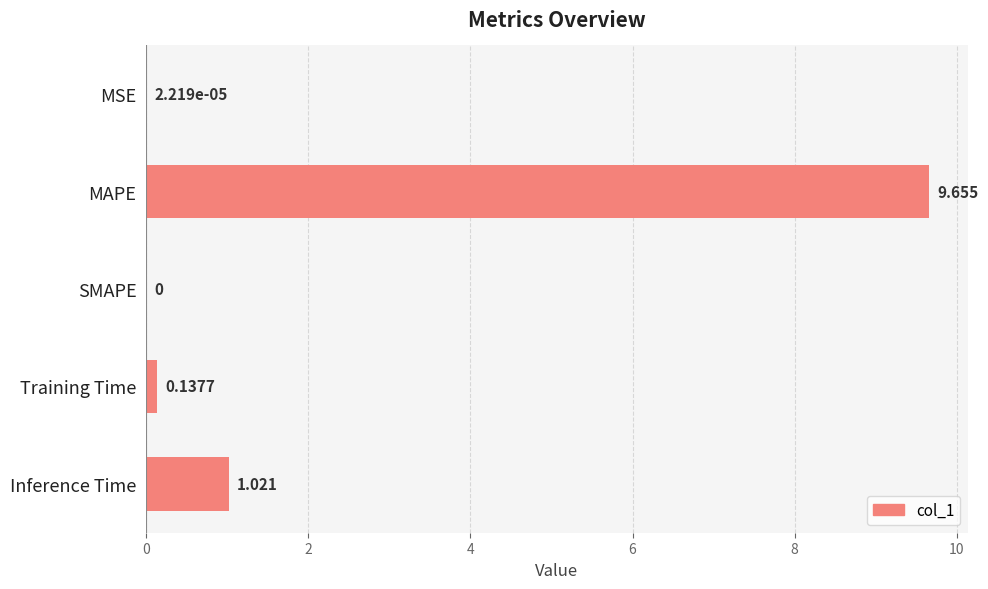

Which category has the highest value across all series?

MAPE